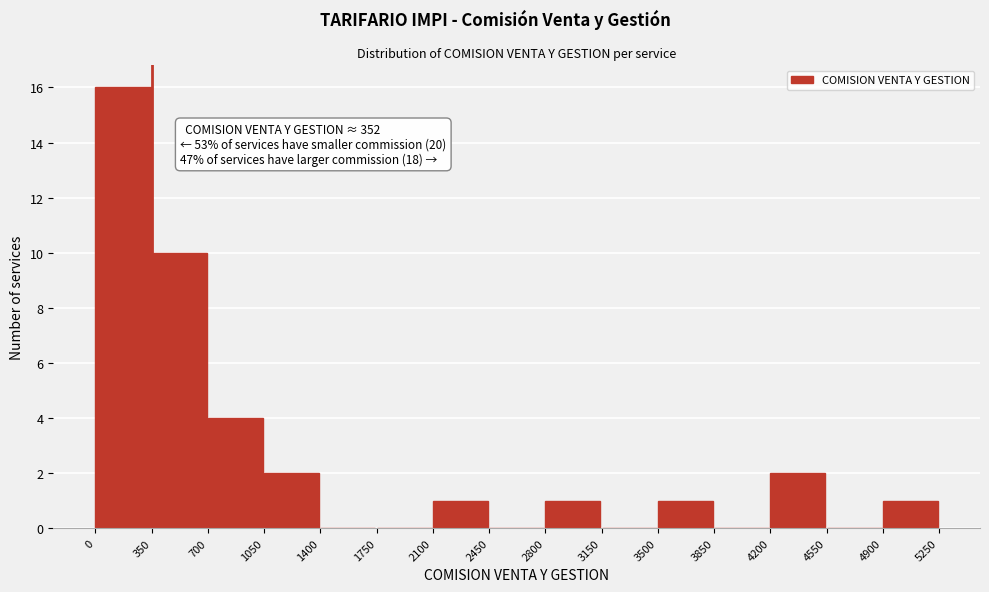

Over which range of the x-axis is the bar tallest?

0 to 350